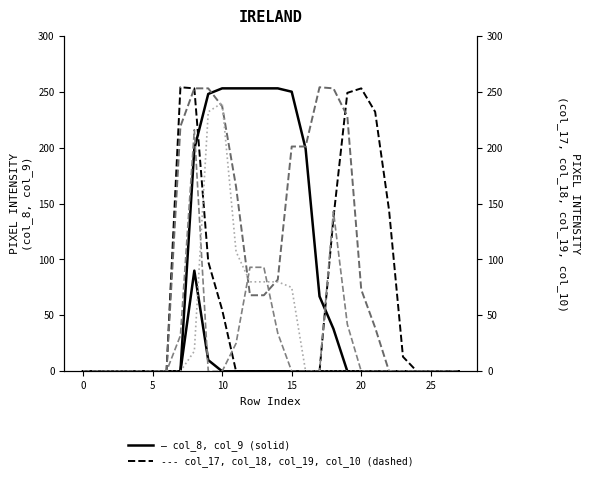

Reading left to right, what are all the values shown in this chart?

col_8: 0	0	0	0	0	0	0	0	90	10	0	0	0	0	0	0	0	0	0	0	0	0	0	0	0	0	0	0
col_9: 0	0	0	0	0	0	0	0	199	248	253	253	253	253	253	250	199	67	38	0	0	0	0	0	0	0	0	0
col_17: 0	0	0	0	0	0	0	254	253	98	55	0	0	0	0	0	0	0	137	249	253	232	144	13	0	0	0	0
col_18: 0	0	0	0	0	0	0	219	253	253	237	165	68	68	82	201	201	254	253	228	73	39	0	0	0	0	0	0
col_19: 0	0	0	0	0	0	0	32	216	0	0	25	93	93	34	0	0	0	143	42	0	0	0	0	0	0	0	0
col_10: 0	0	0	0	0	0	0	0	18	232	240	107	80	80	80	75	0	0	0	0	0	0	0	0	0	0	0	0